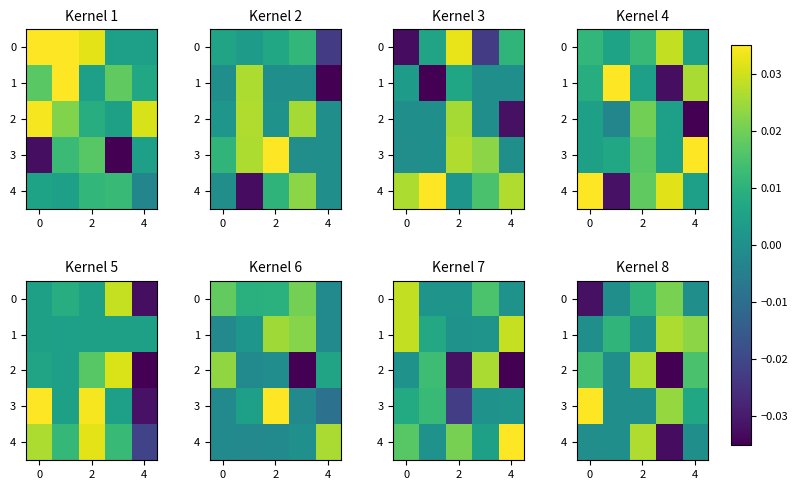

What is the sum of all row_1 values?

0.1